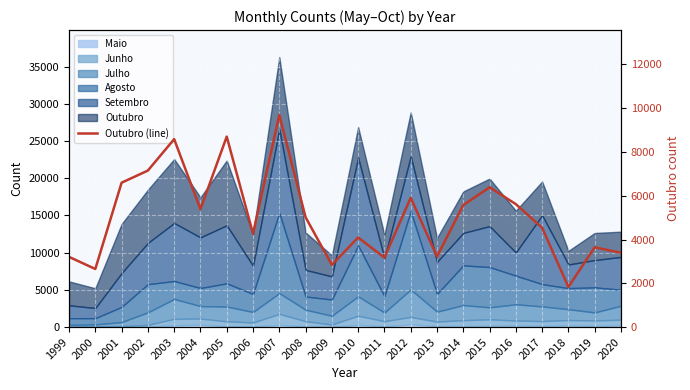

How many points are higher than both their immediate neighbors (excluding endpoints)?

7